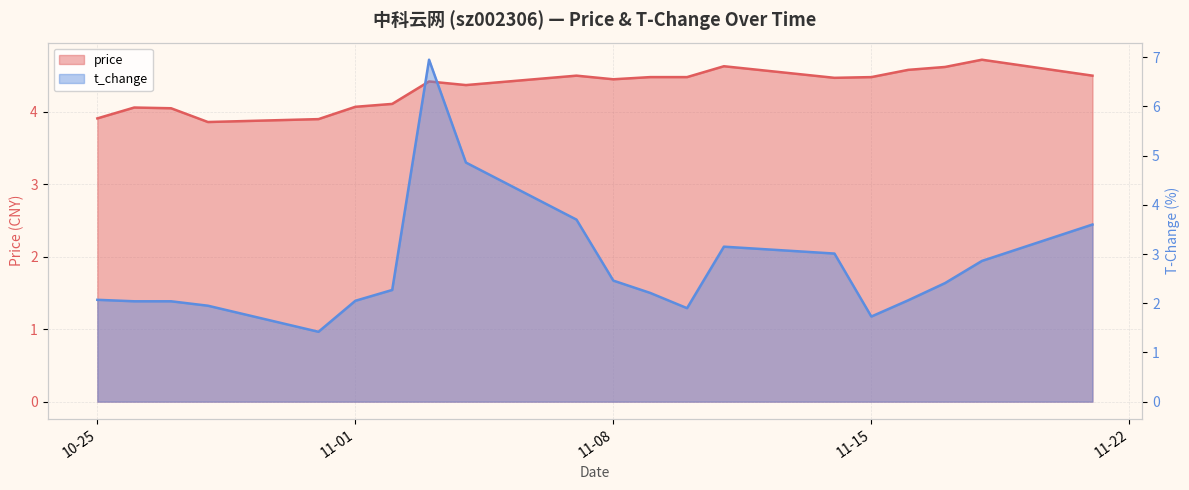

Which series has the widest spread of values?

t_change